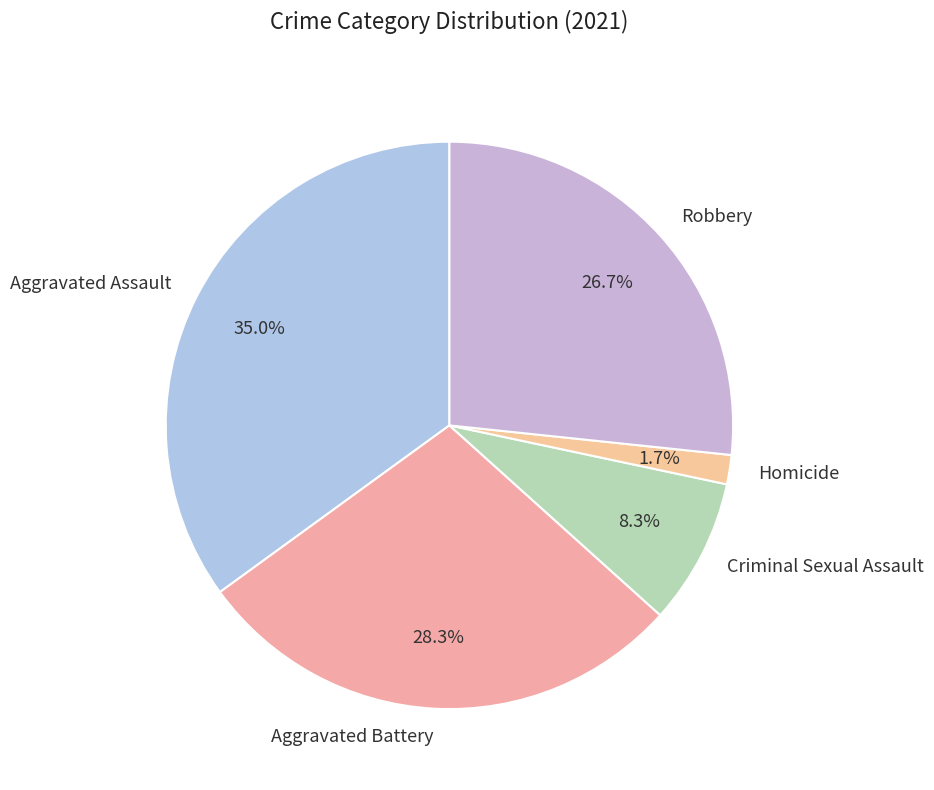

Between Robbery and Aggravated Assault, which is larger?

Aggravated Assault